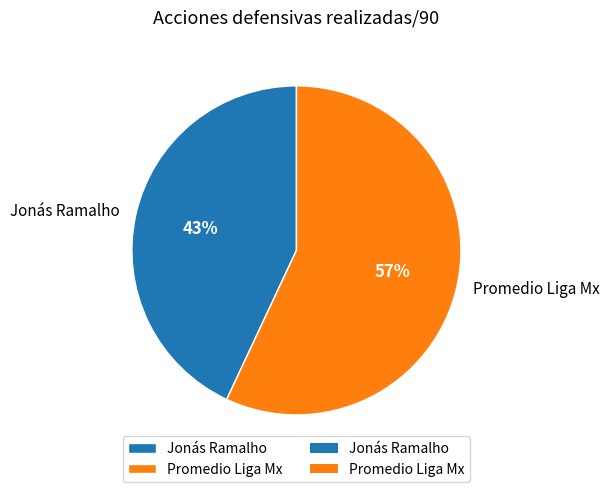

Is the sum of Jonás Ramalho and Promedio Liga Mx greater than half?

Yes